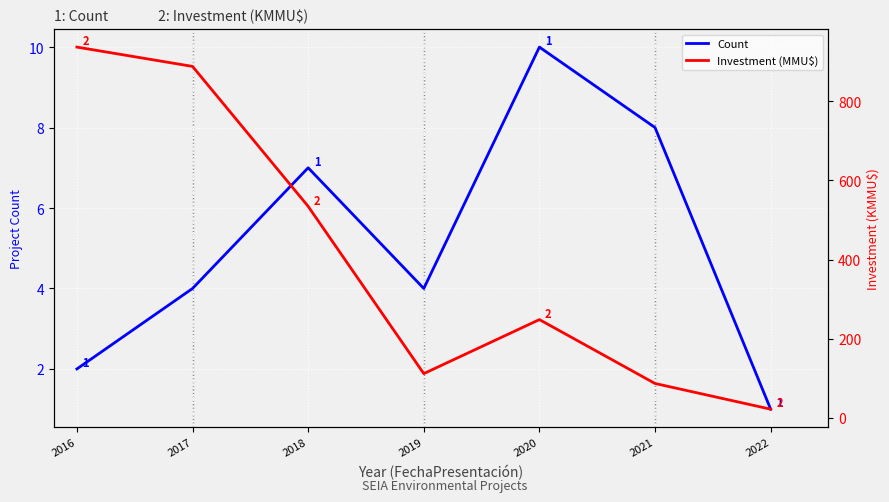

Is the value of Count at 2017 greater than the value of Investment (MMU$) at 2016?

No